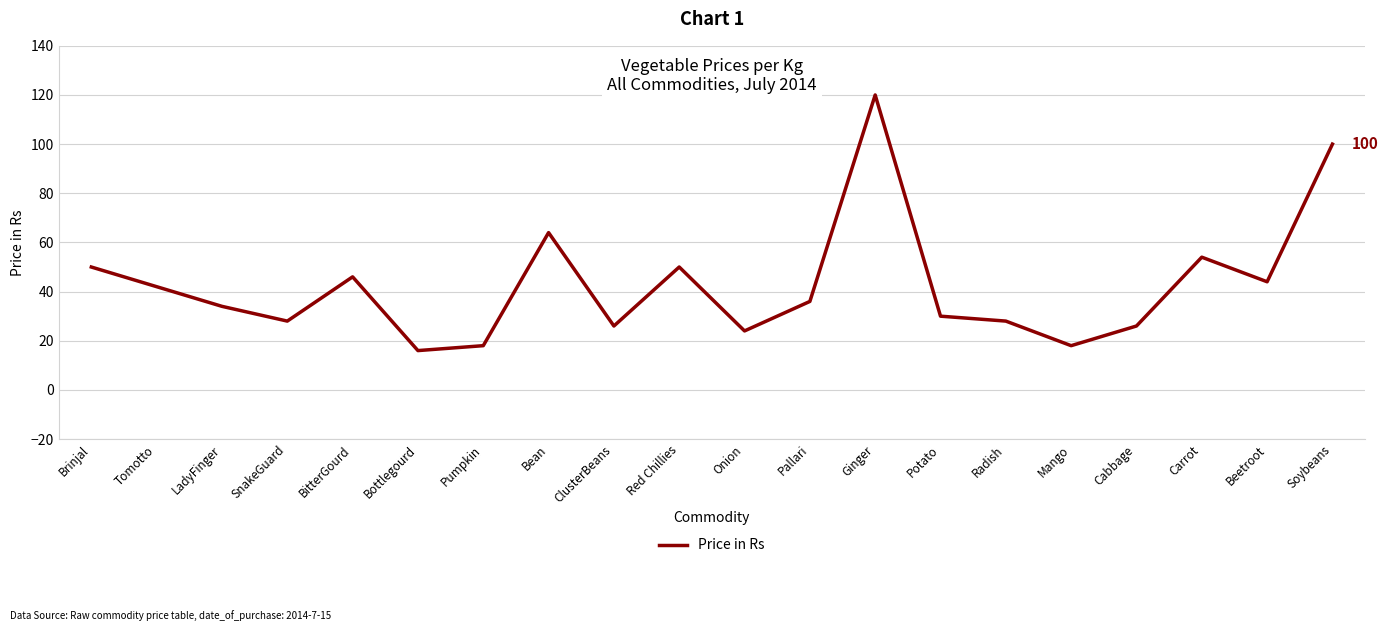

How many interior local peaks (higher than both neighbors) does the data have?

5